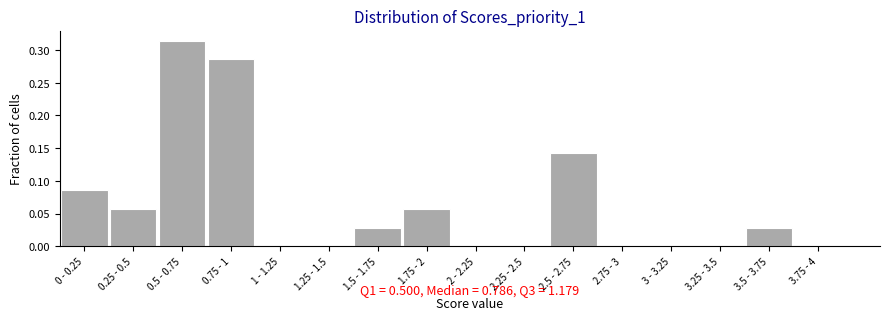

Is it true that the value at 1.5 - 1.75 is 0.0?

True